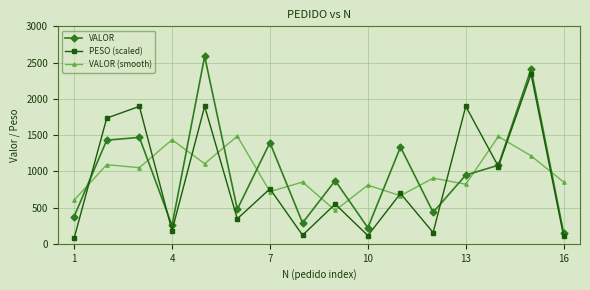

In VALOR, how many points are lower than both neighbors (excluding endpoints)?

5